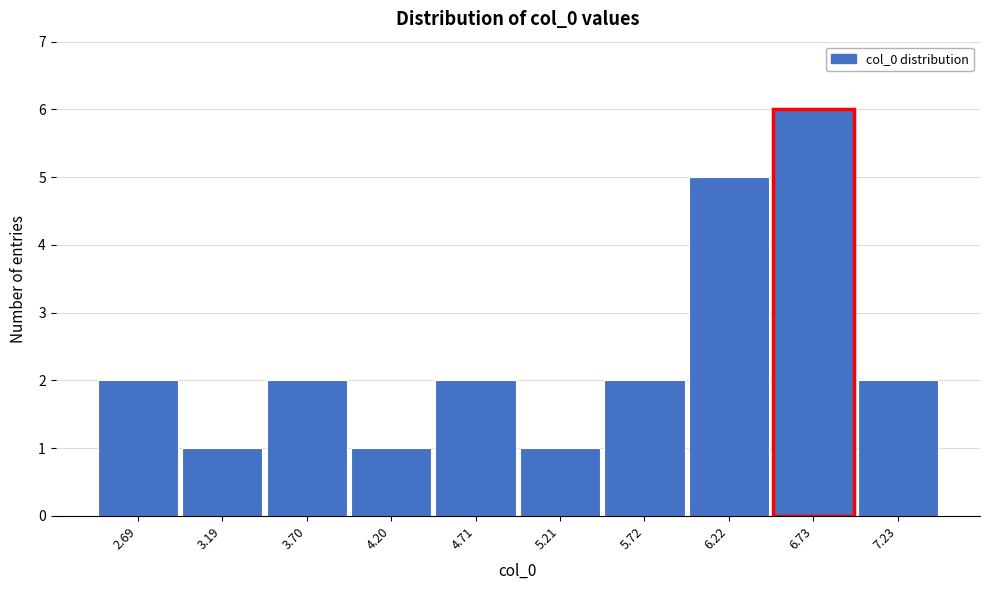

Reading right to left, transcribe all the data shown in this chart.

7.23=2	6.73=6	6.22=5	5.72=2	5.21=1	4.71=2	4.20=1	3.70=2	3.19=1	2.69=2